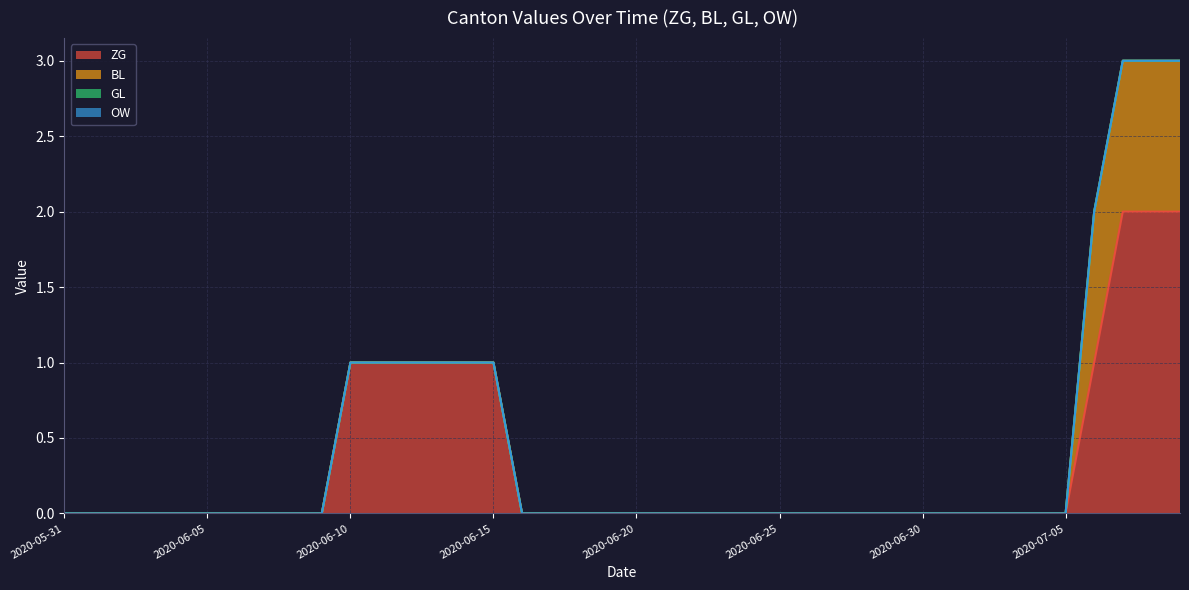

Rank the series at 2020-07-07 from highest to lowest value.

ZG, BL, GL, OW